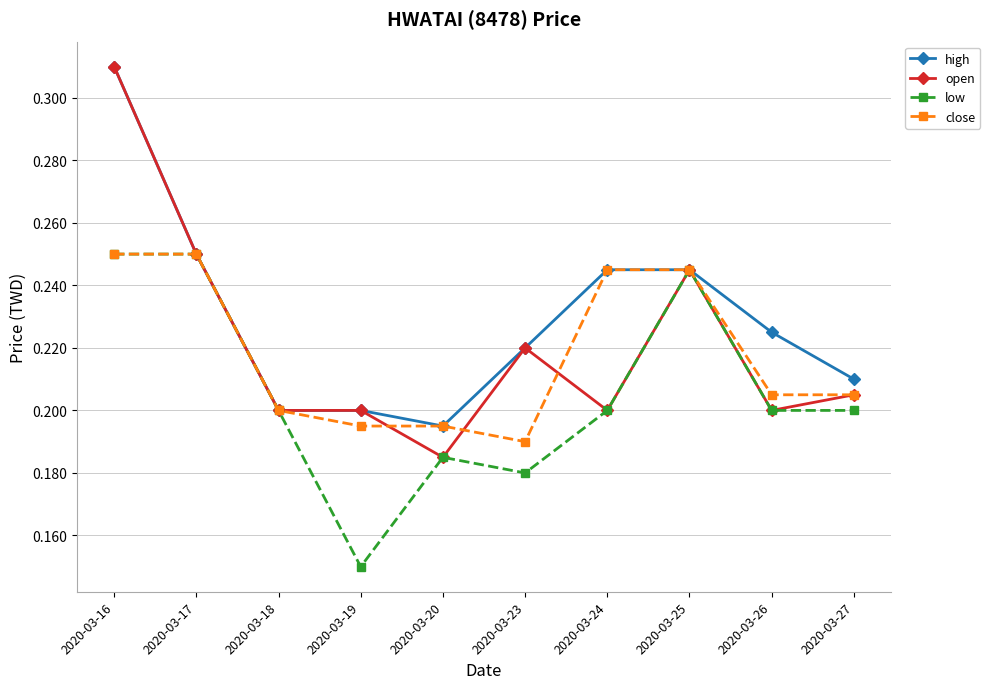

Which series changed the most between 2020-03-17 and 2020-03-19?

low